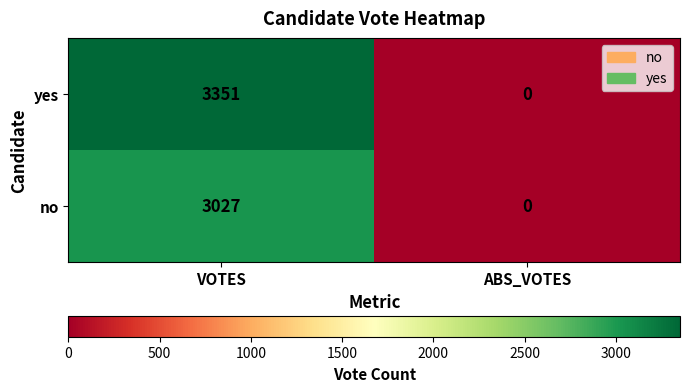

What is the difference between the maximum and minimum values in the no series?

3027